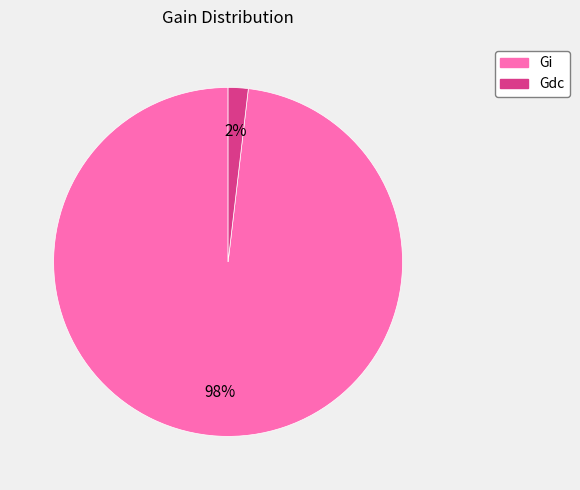

To the nearest percent, what portion does Gdc represent?

2%